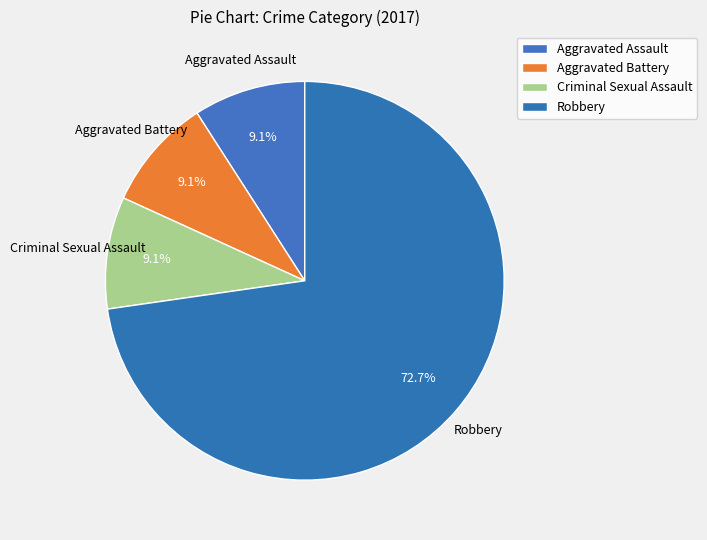

Does Criminal Sexual Assault account for over 50% of the chart?

No